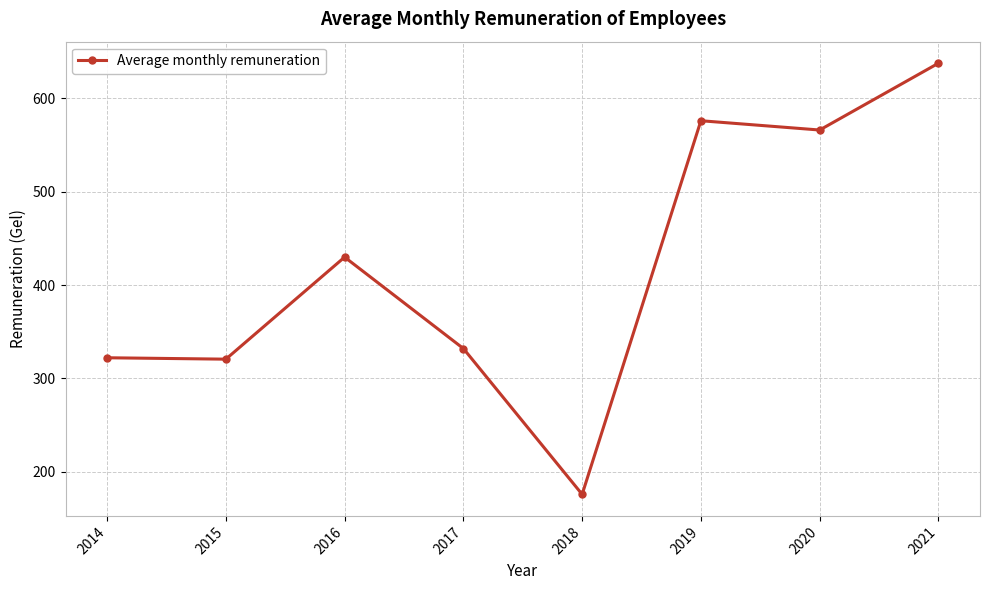

The chart shows a value of 430.0 at 2016. True or false?

True